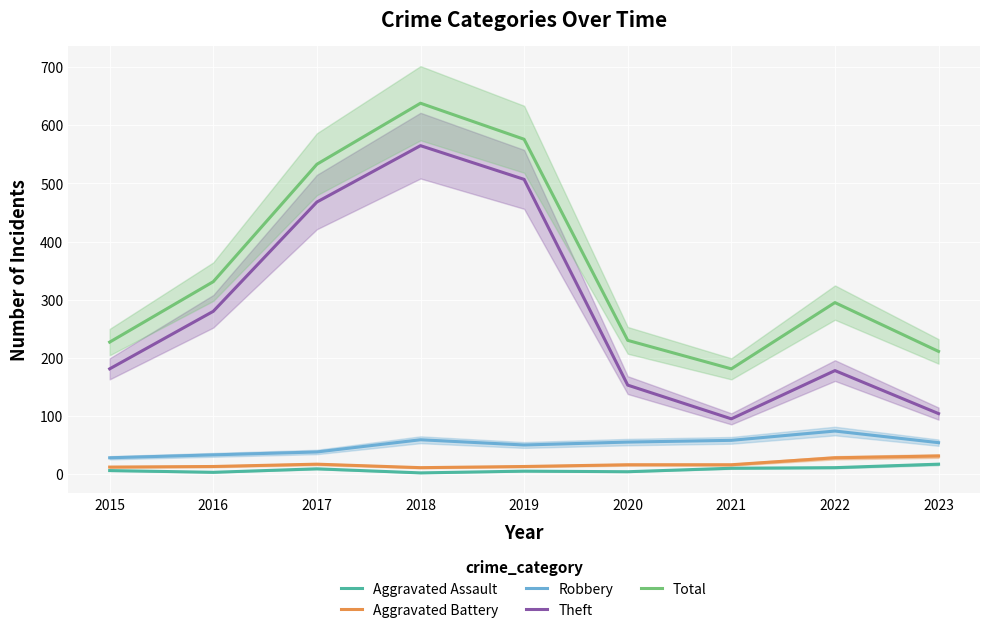

Rank the series at 2020 from lowest to highest value.

Aggravated Assault, Aggravated Battery, Robbery, Theft, Total